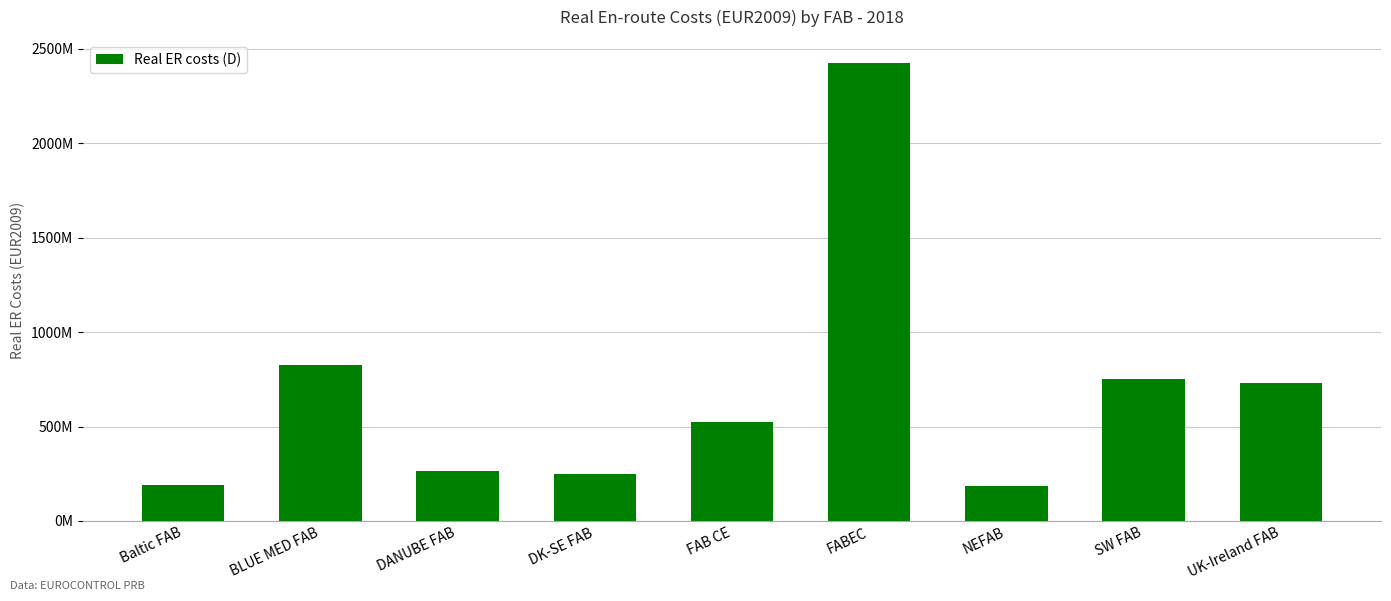

List the labels in order of value, smallest first.

NEFAB, Baltic FAB, DK-SE FAB, DANUBE FAB, FAB CE, UK-Ireland FAB, SW FAB, BLUE MED FAB, FABEC